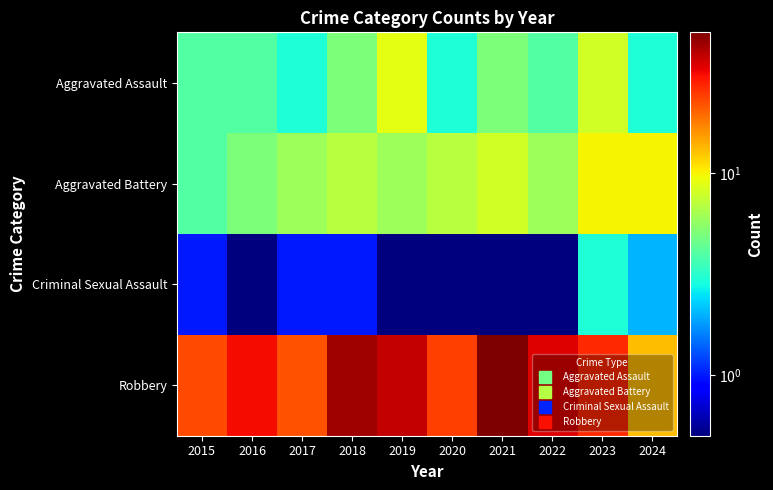

Reading right to left, transcribe all the data shown in this chart.

Aggravated Assault: 2024=3.0	2023=8.0	2022=4.0	2021=5.0	2020=3.0	2019=9.0	2018=5.0	2017=3.0	2016=4.0	2015=4.0
Aggravated Battery: 2024=10.0	2023=10.0	2022=6.0	2021=8.0	2020=7.0	2019=6.0	2018=7.0	2017=6.0	2016=5.0	2015=4.0
Criminal Sexual Assault: 2024=2.0	2023=3.0	2022=0.5	2021=0.5	2020=0.5	2019=0.5	2018=1.0	2017=1.0	2016=0.5	2015=1.0
Robbery: 2024=13.0	2023=27.0	2022=34.0	2021=50.0	2020=24.0	2019=38.0	2018=44.0	2017=22.0	2016=31.0	2015=23.0